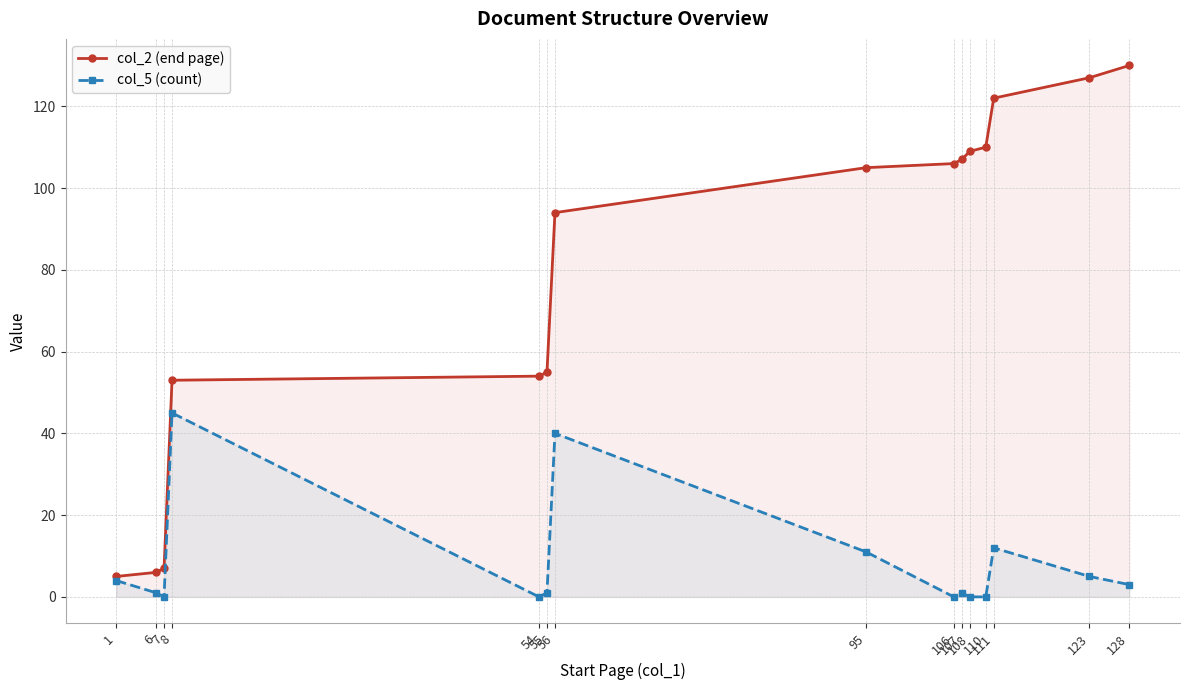

Where is the first local maximum for col_5 (count)?

8